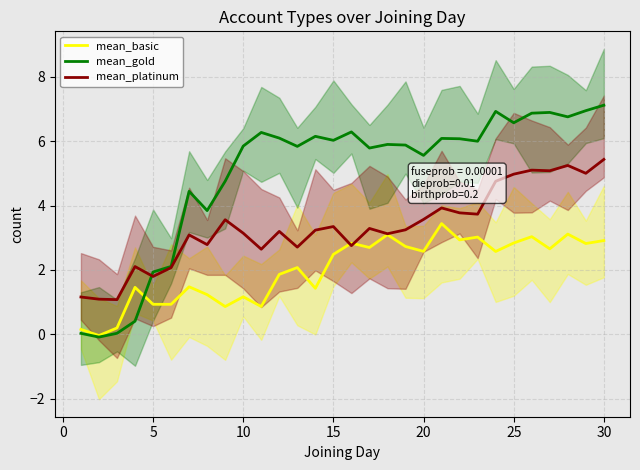

What is the maximum value for mean_basic?

3.4